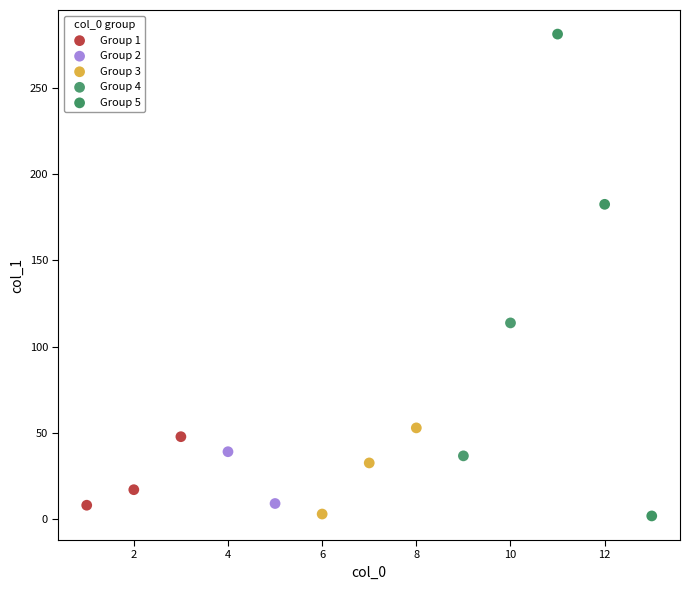

What are all the series names shown in the legend?

Group 1, Group 2, Group 3, Group 4, Group 5